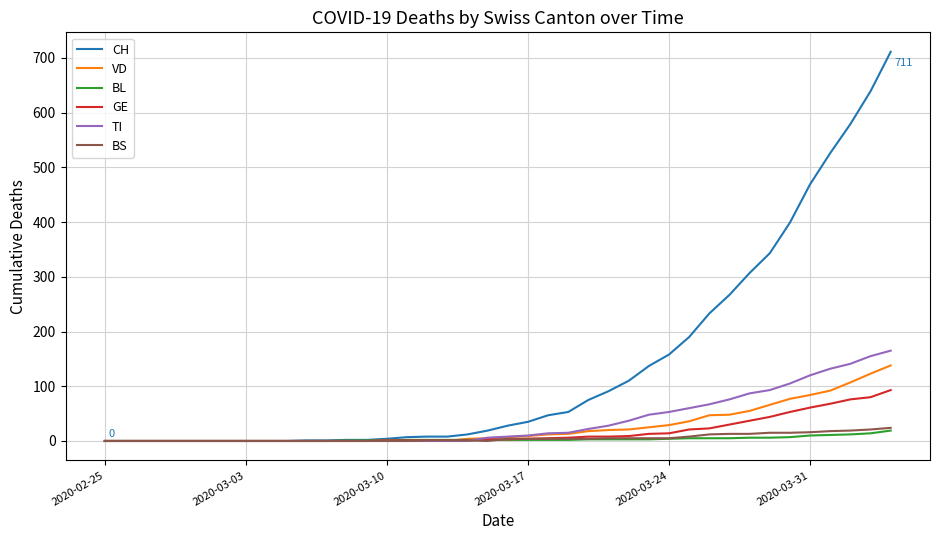

Which series has the largest total across all categories?

CH